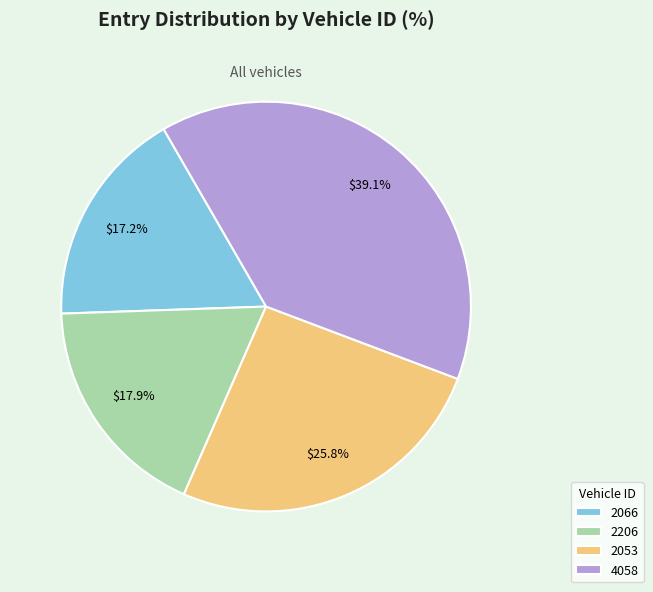

To the nearest percent, what is the average slice percentage?

25%